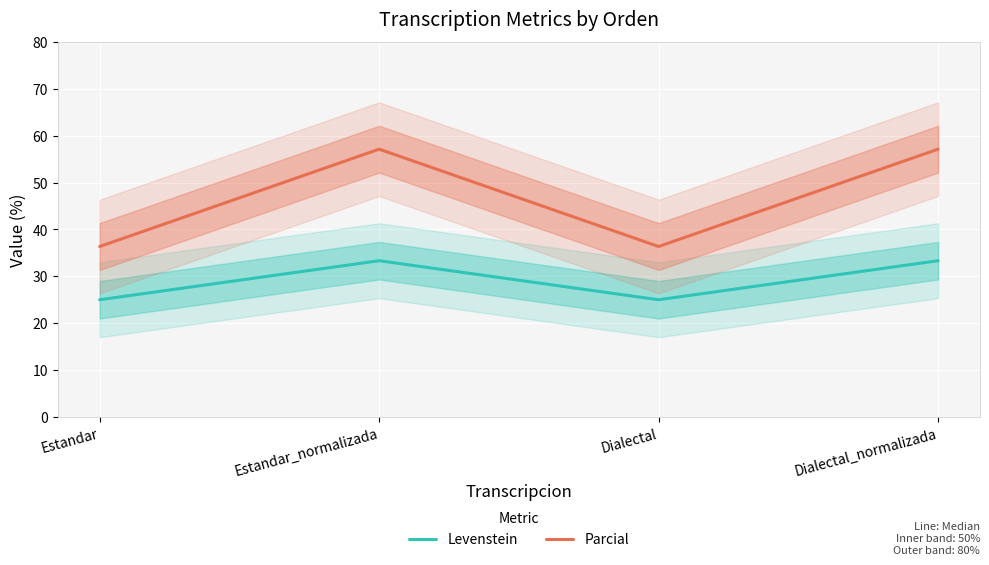

What is the minimum value for Levenstein?

25.0